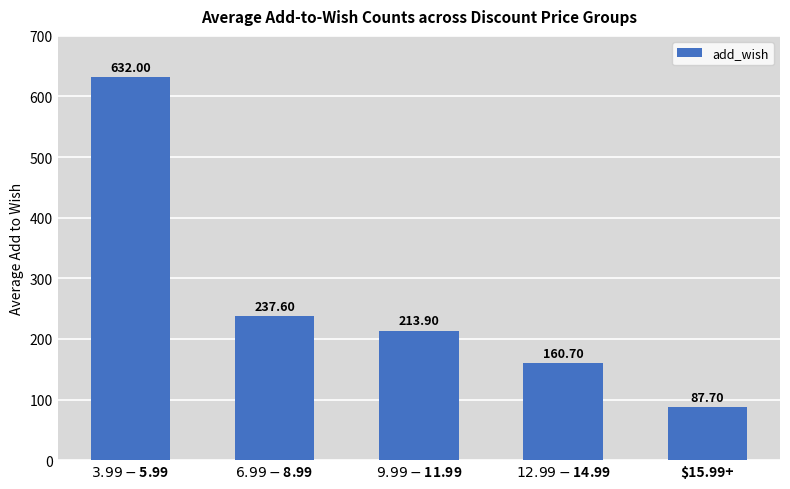

What is the value of the 5th bar from the left?

87.7